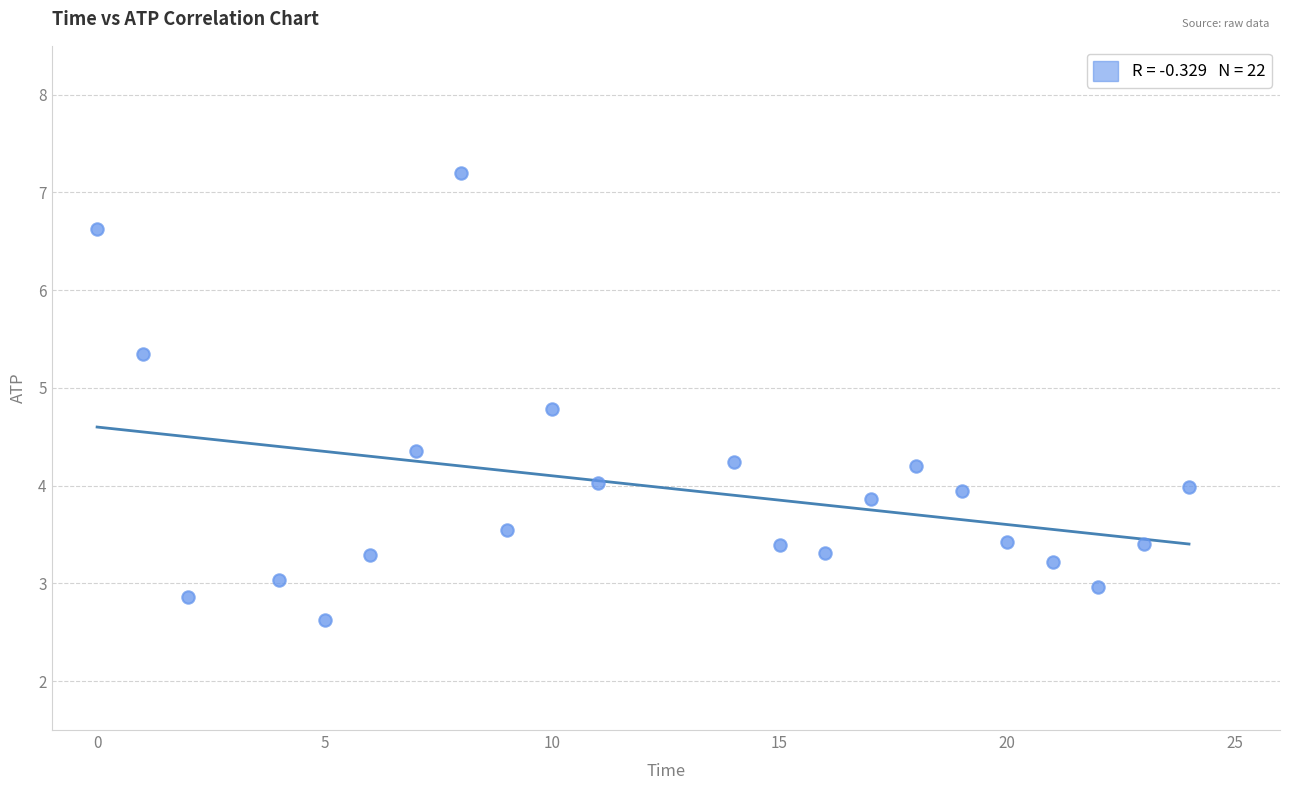

List the coordinates of all points as (X, Y) pairs, reading left to right.

(0.0, 6.6)  (1.0, 5.3)  (2.0, 2.9)  (4.0, 3.0)  (5.0, 2.6)  (6.0, 3.3)  (7.0, 4.4)  (8.0, 7.2)  (9.0, 3.5)  (10.0, 4.8)  (11.0, 4.0)  (14.0, 4.2)  (15.0, 3.4)  (16.0, 3.3)  (17.0, 3.9)  (18.0, 4.2)  (19.0, 3.9)  (20.0, 3.4)  (21.0, 3.2)  (22.0, 3.0)  (23.0, 3.4)  (24.0, 4.0)